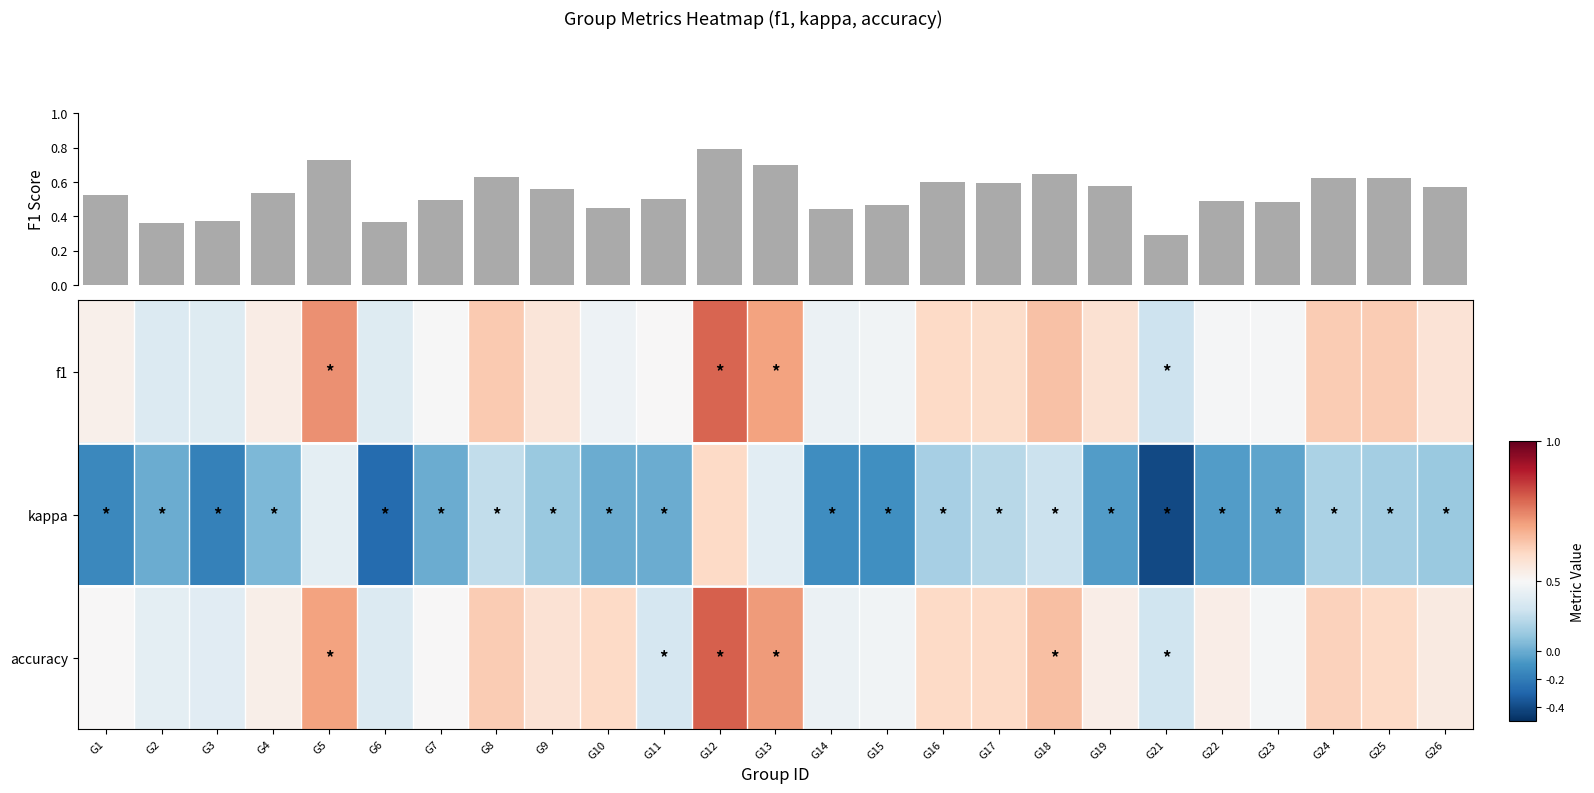

What is the difference between the f1 values at G3 and G5?

0.4